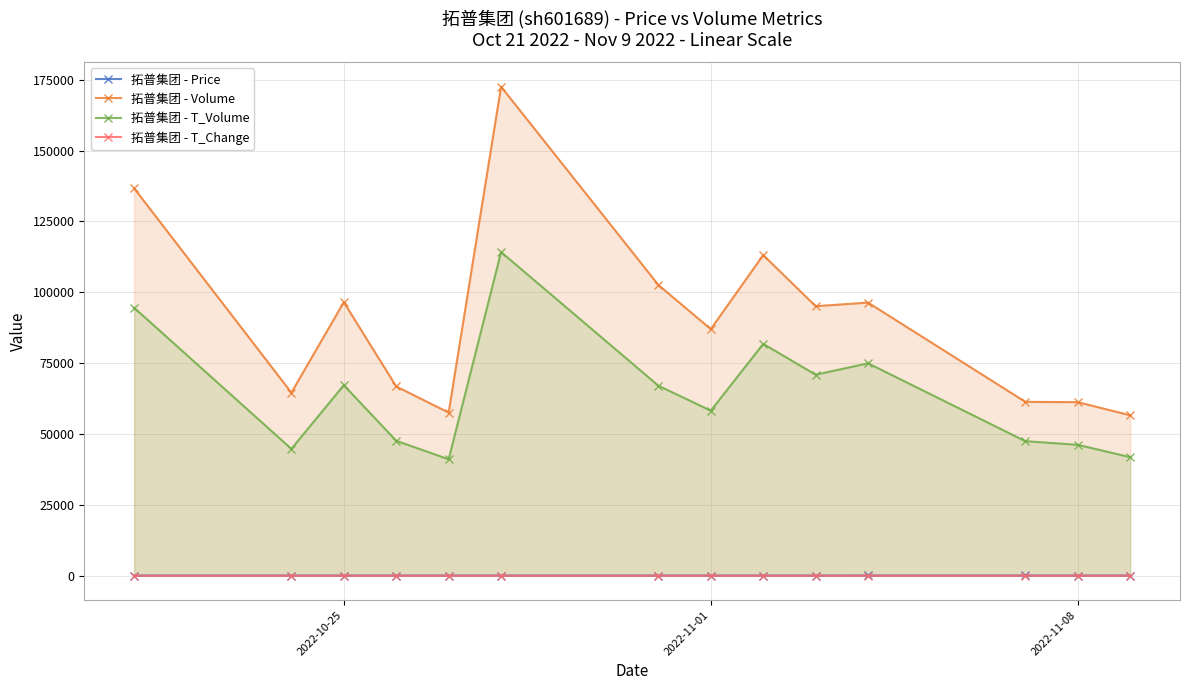

True or false: 拓普集团 - Price and 拓普集团 - T_Volume intersect in this chart.

False